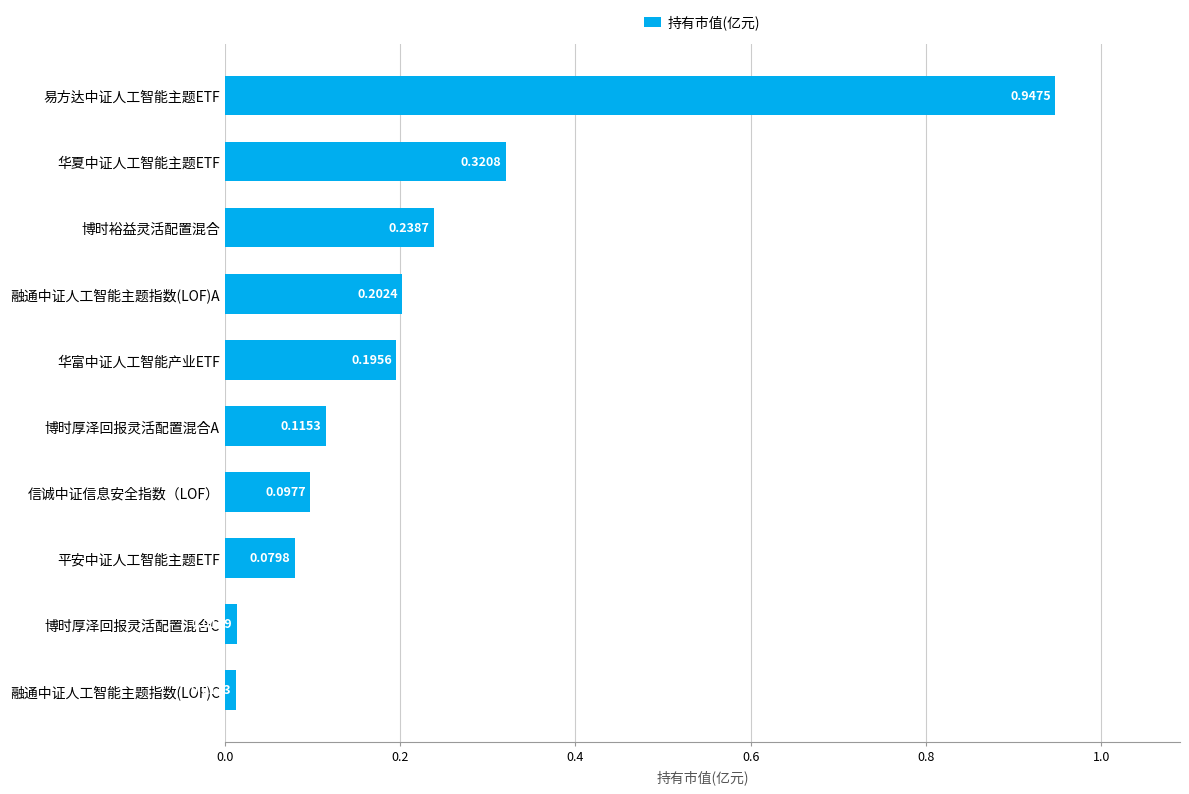

How many bars are there in total?

10